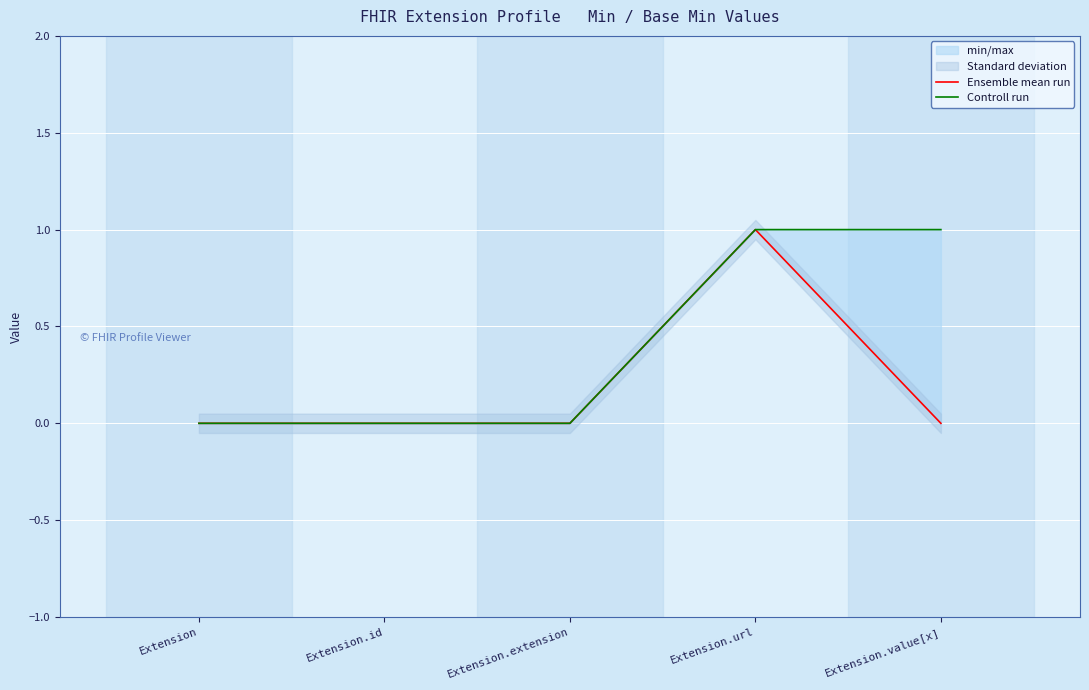

What is the highest value of the Ensemble mean run series?

1